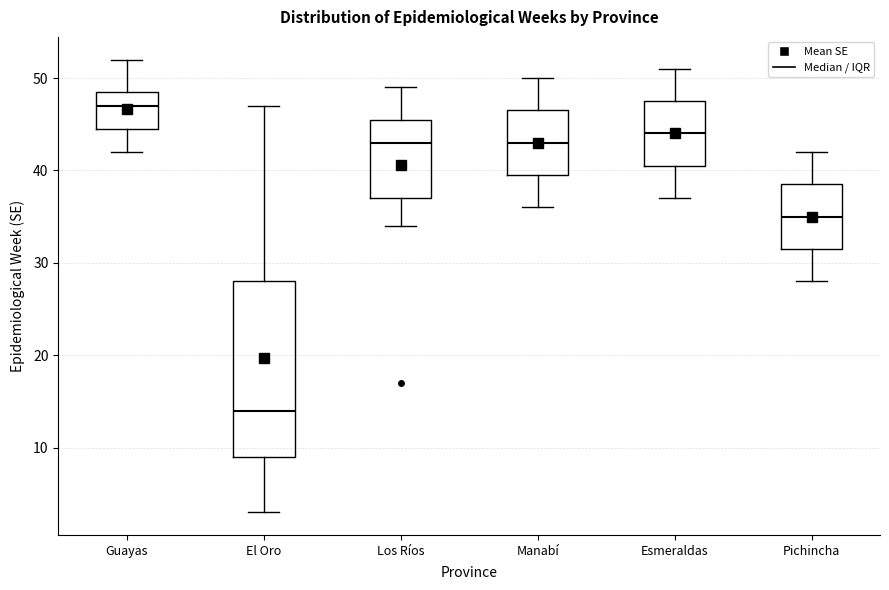

Which box has the lowest median line?

El Oro